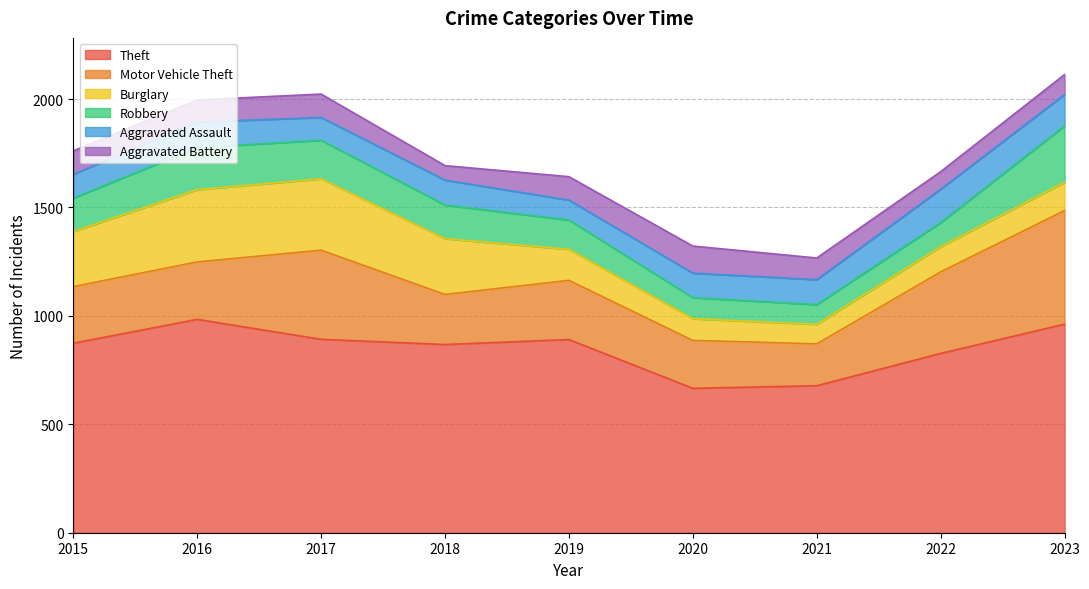

At which category is the sum across all series the highest?

2023